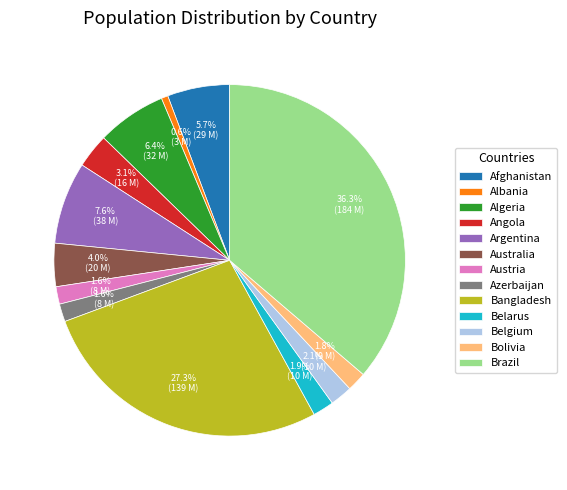

Is there a majority slice in this chart?

No